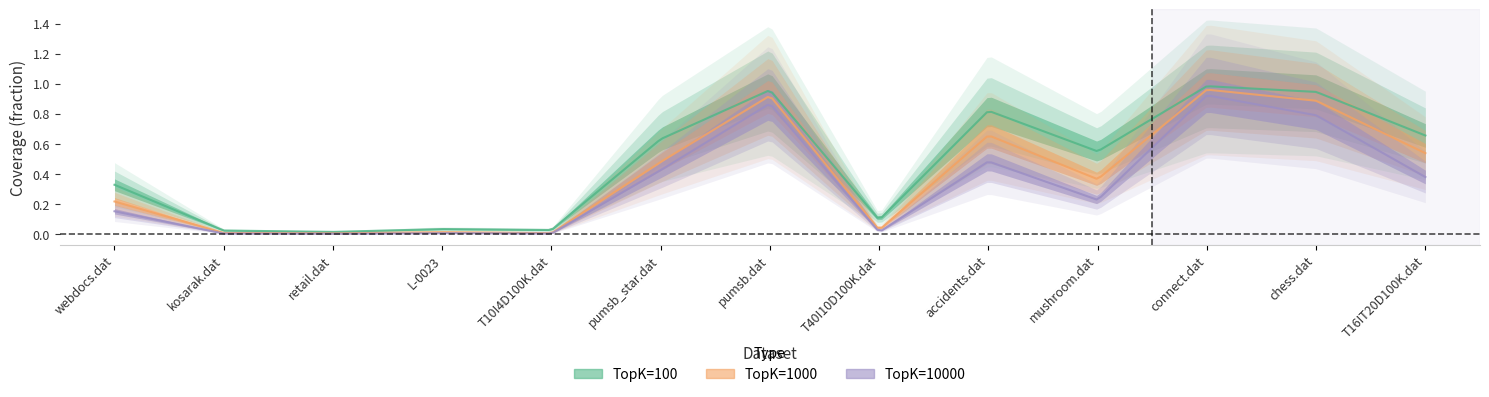

What are all the series names shown in the legend?

TopK=100, TopK=1000, TopK=10000